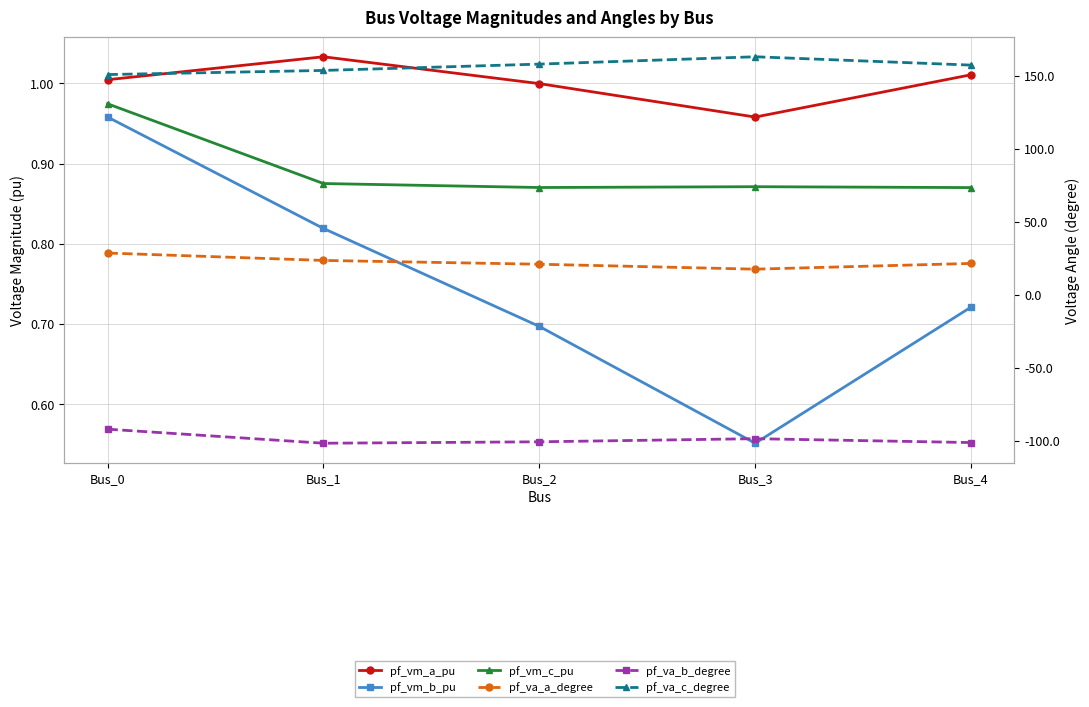

How many lines are shown in the chart?

6